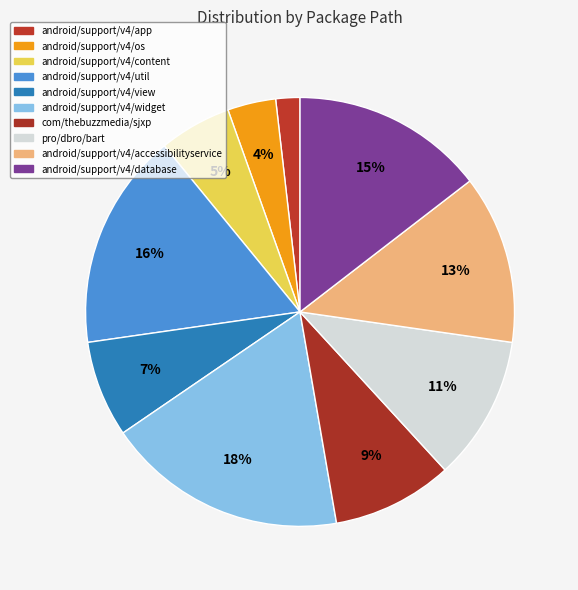

How many slices are in this pie chart?

10